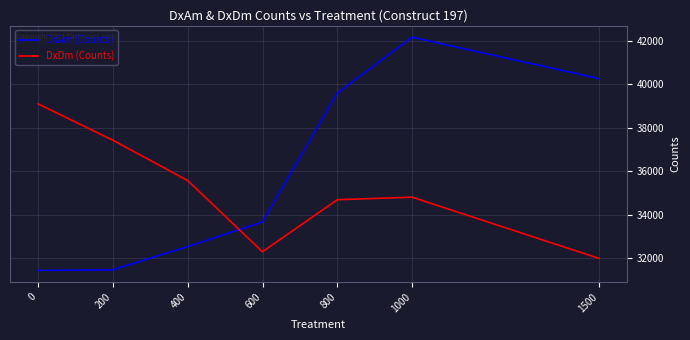

What is the difference between the second highest and minimum values in the DxAm (Counts) series?

8827.8